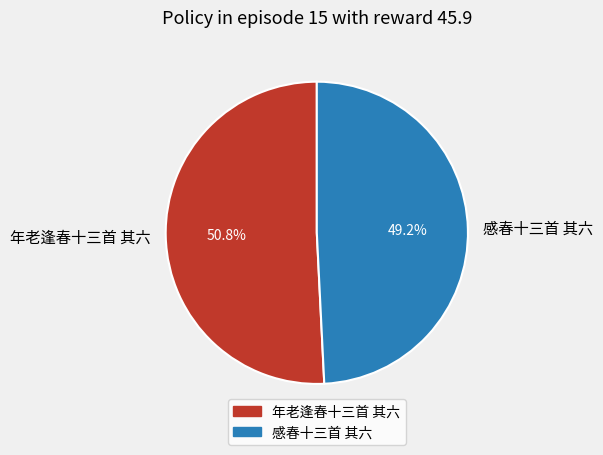

To the nearest percent, what is the difference between the 年老逢春十三首 其六 and 感春十三首 其六 slice percentages?

2%